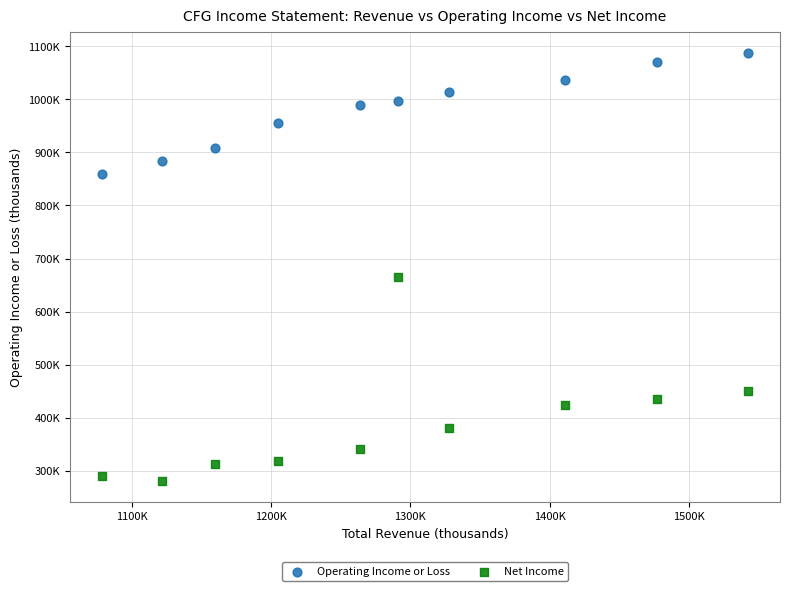

What are all the series names shown in the legend?

Operating Income or Loss, Net Income